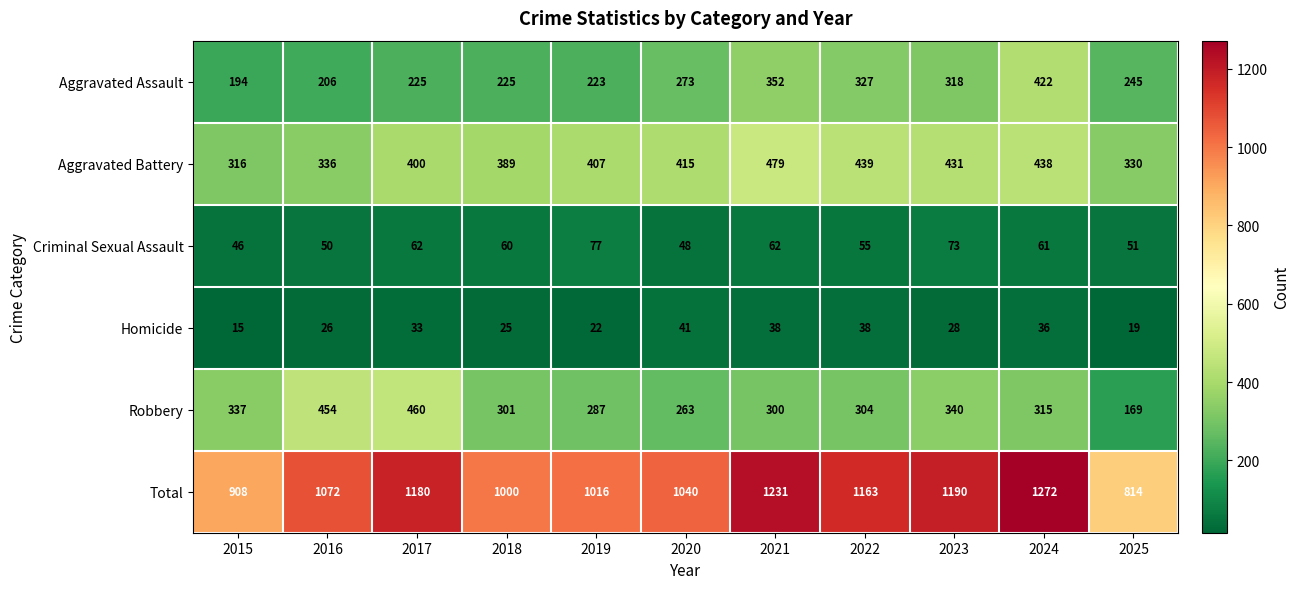

What is the minimum value shown in the chart?

15